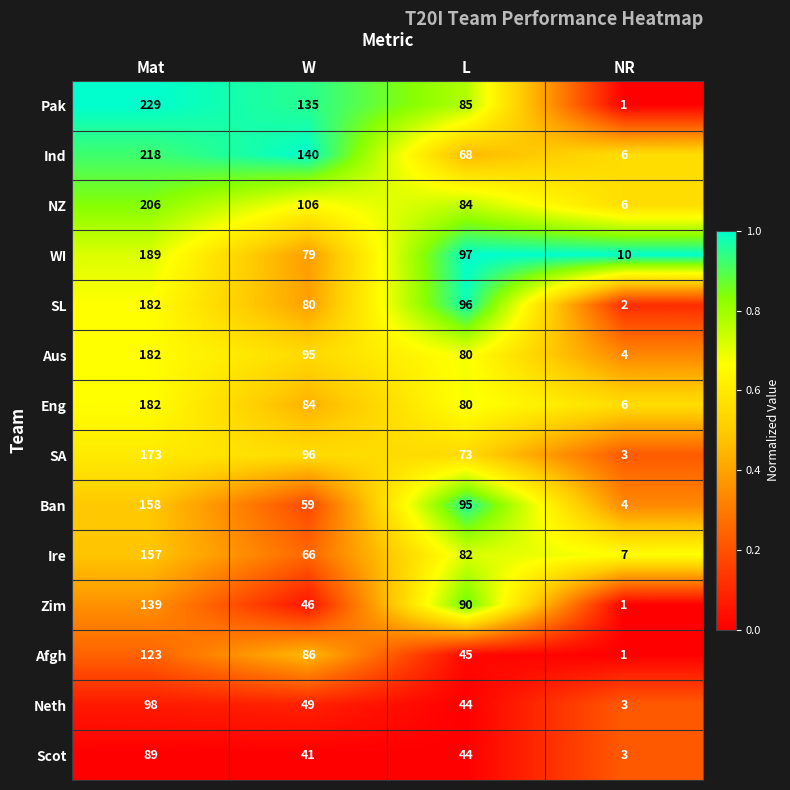

At how many categories does at least one series exceed 34?

3